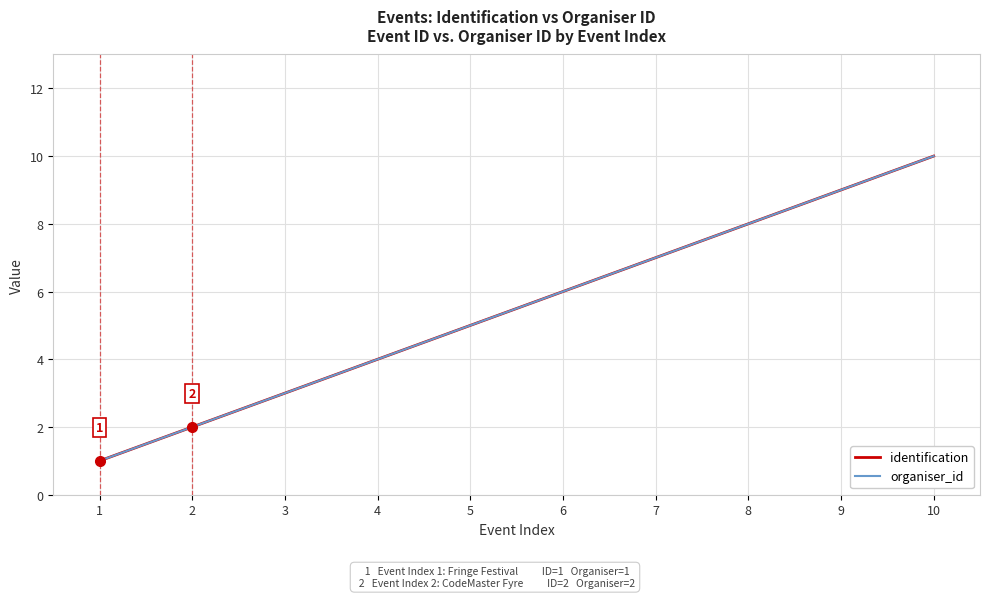

The value of organiser_id at 4 is 6. True or false?

False